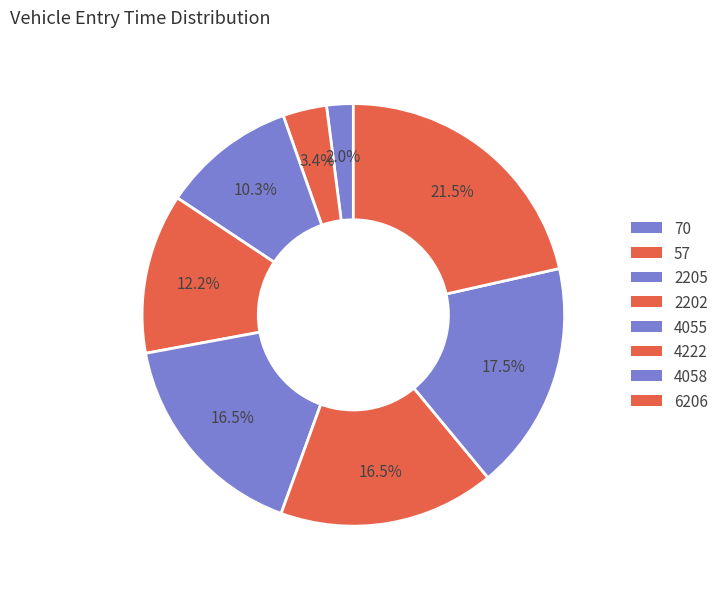

What percentage is NOT represented by 2202?

87.8%